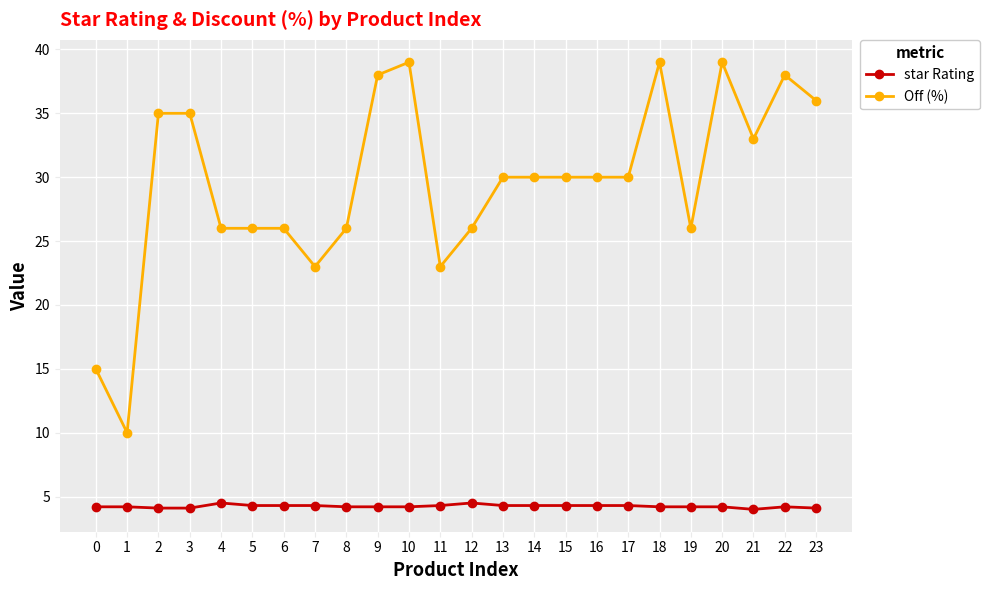

What is the highest value of the star Rating series?

4.5